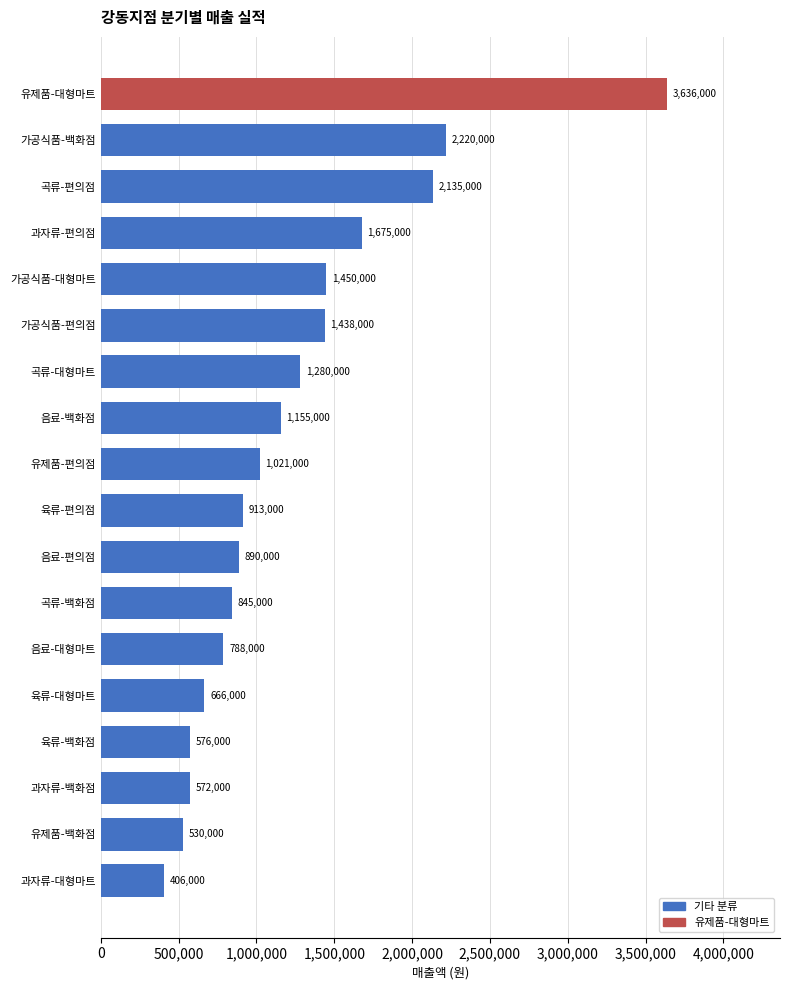

Reading bottom to top, extract all data points from this chart.

406000	530000	572000	576000	666000	788000	845000	890000	913000	1021000	1155000	1280000	1438000	1450000	1675000	2135000	2220000	3636000